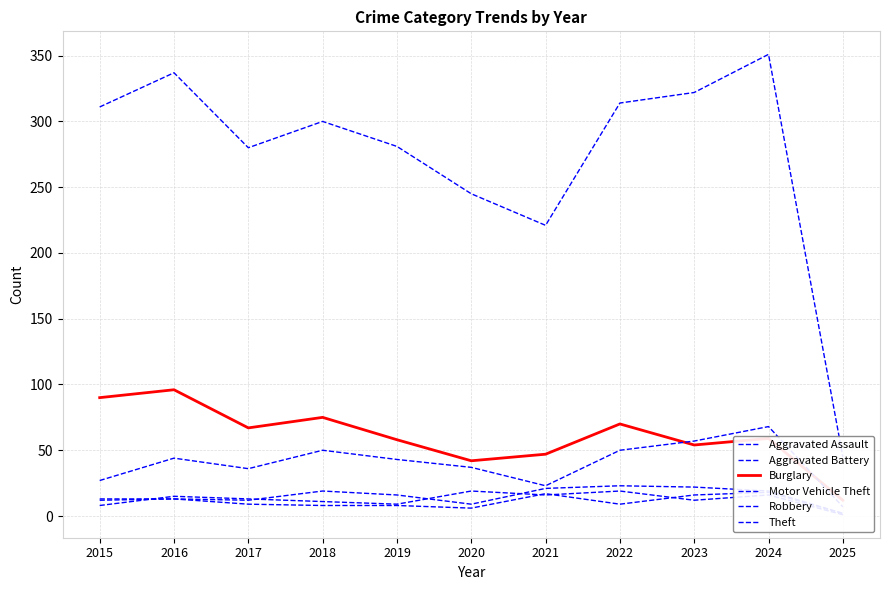

Which category has the highest value in the Burglary series?

2016